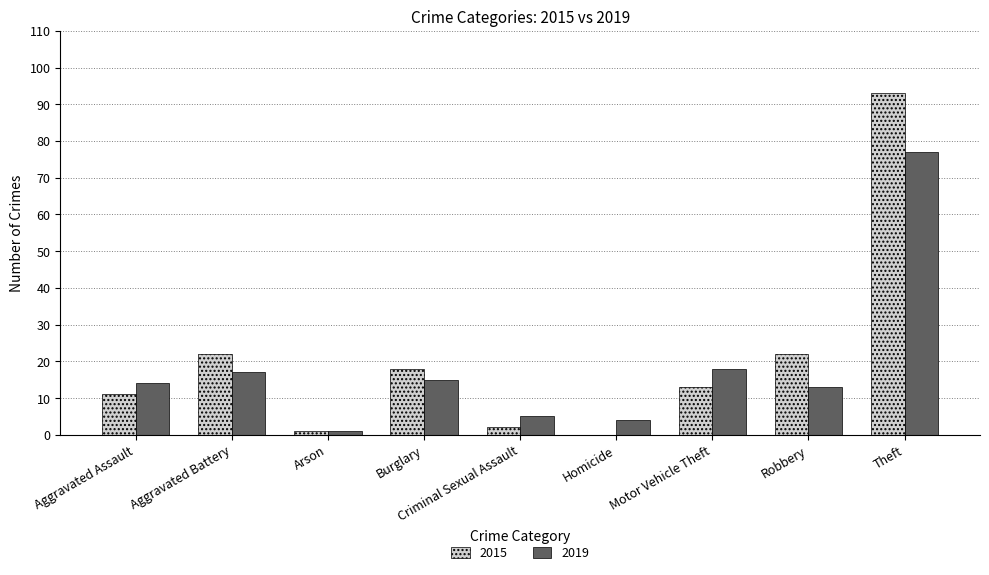

Does the chart contain stacked bars?

No